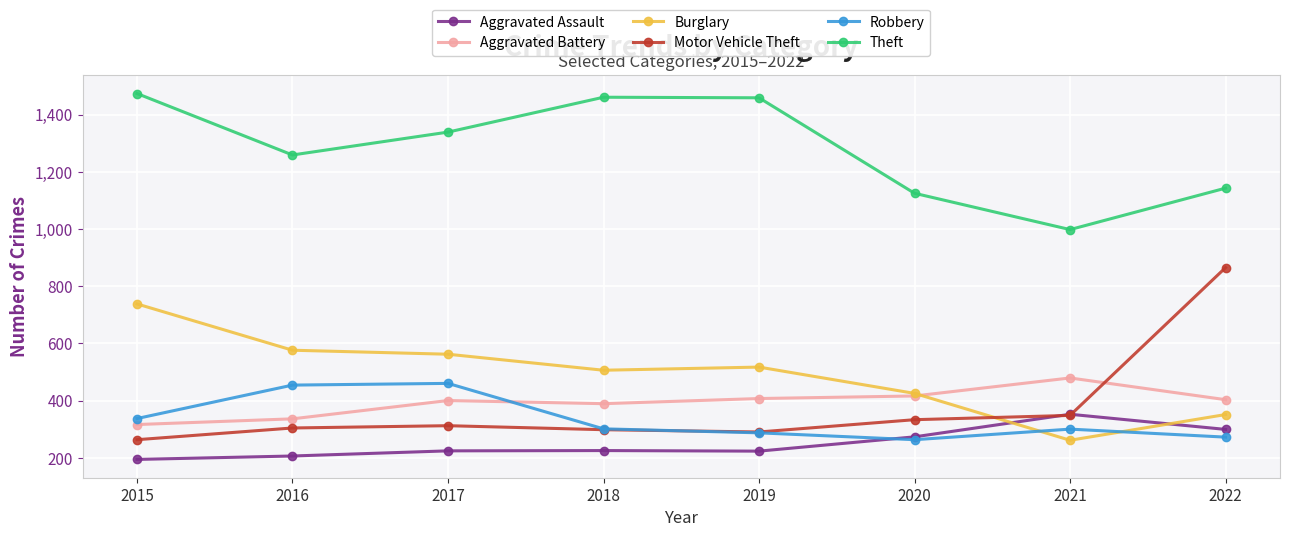

What are all the series names shown in the legend?

Aggravated Assault, Aggravated Battery, Burglary, Motor Vehicle Theft, Robbery, Theft